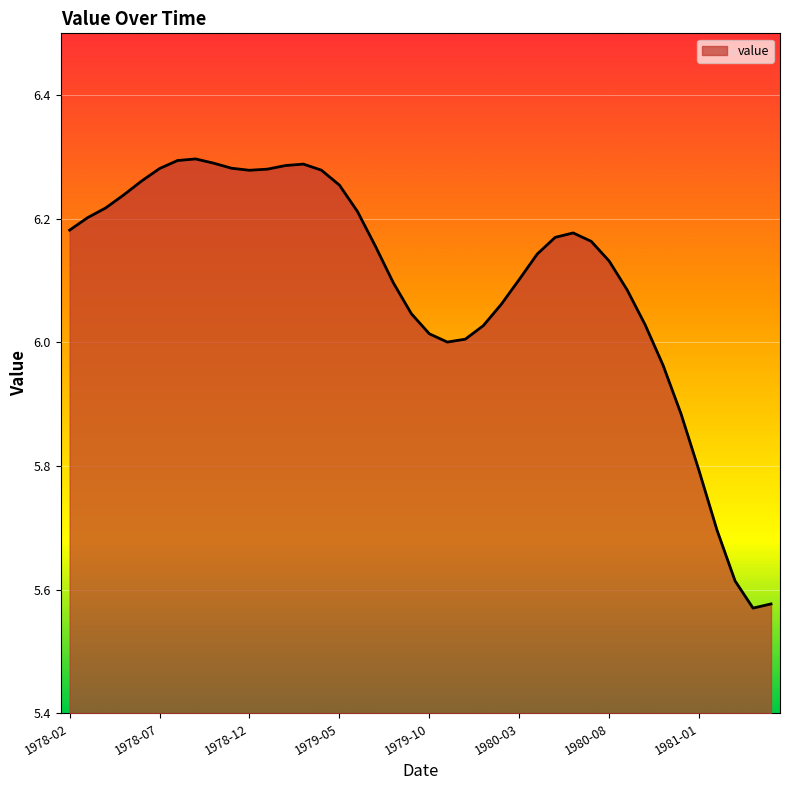

What is the difference between the maximum and minimum values?

0.7